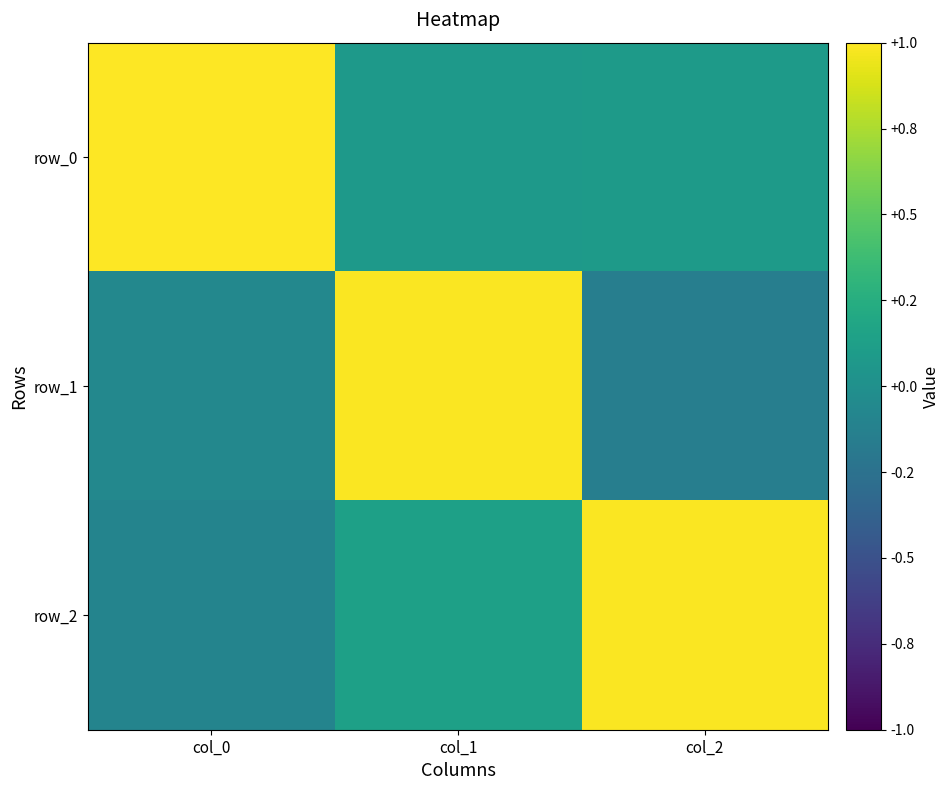

Rank the categories by row_2 value from highest to lowest.

col_2, col_1, col_0